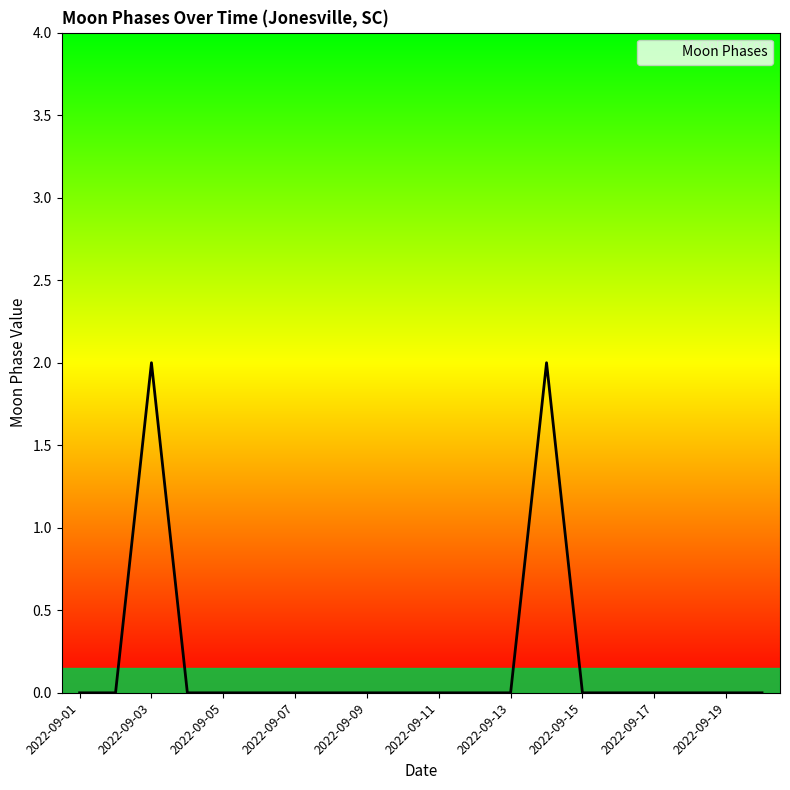

Reading left to right, extract all data points from this chart.

0	0	2	0	0	0	0	0	0	0	0	0	0	2	0	0	0	0	0	0